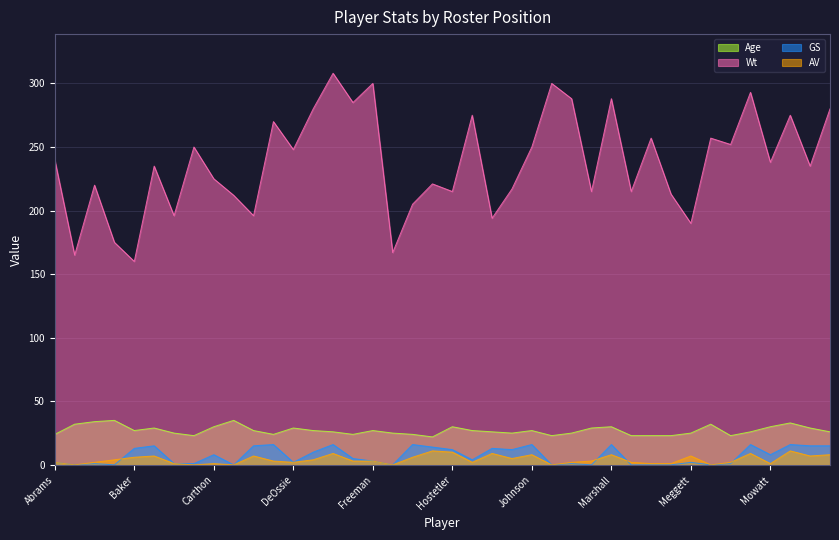

Reading left to right, what are all the values shown in this chart?

Age: Abrams=24	Allegre=32	Anderson=34	Bahr=35	Baker=27	Banks=29	Brown=25	Bunch=23	Carthon=30	Cavanaugh=35	Collins=27	Cross=24	DeOssie=29	Dorsey=27	Elliott=26	Fox=24	Freeman=27	Greene=25	Guyton=24	Hampton=22	Hostetler=30	Howard=27	Ingram=26	Jackson=25	Johnson=27	Jones=23	Kratch=25	Landeta=29	Marshall=30	McCaffrey=23	McGhee=23	McGriggs=23	Meggett=25	Meisner=32	Miller=23	Moore=26	Mowatt=30	Oates=33	Reasons=29	Riesenberg=26
Wt: Abrams=240	Allegre=165	Anderson=220	Bahr=175	Baker=160	Banks=235	Brown=196	Bunch=250	Carthon=225	Cavanaugh=212	Collins=196	Cross=270	DeOssie=248	Dorsey=280	Elliott=308	Fox=285	Freeman=300	Greene=167	Guyton=205	Hampton=221	Hostetler=215	Howard=275	Ingram=194	Jackson=217	Johnson=250	Jones=300	Kratch=288	Landeta=215	Marshall=288	McCaffrey=215	McGhee=257	McGriggs=213	Meggett=190	Meisner=257	Miller=252	Moore=293	Mowatt=238	Oates=275	Reasons=235	Riesenberg=280
GS: Abrams=2	Allegre=0	Anderson=1	Bahr=0	Baker=13	Banks=15	Brown=1	Bunch=1	Carthon=8	Cavanaugh=0	Collins=15	Cross=16	DeOssie=2	Dorsey=10	Elliott=16	Fox=5	Freeman=3	Greene=0	Guyton=16	Hampton=14	Hostetler=12	Howard=4	Ingram=13	Jackson=12	Johnson=16	Jones=0	Kratch=1	Landeta=0	Marshall=16	McCaffrey=0	McGhee=0	McGriggs=0	Meggett=2	Meisner=0	Miller=1	Moore=16	Mowatt=8	Oates=16	Reasons=15	Riesenberg=15
AV: Abrams=2	Allegre=0	Anderson=2	Bahr=4	Baker=6	Banks=7	Brown=1	Bunch=0	Carthon=1	Cavanaugh=0	Collins=7	Cross=3	DeOssie=2	Dorsey=4	Elliott=9	Fox=3	Freeman=3	Greene=0	Guyton=6	Hampton=11	Hostetler=10	Howard=2	Ingram=9	Jackson=5	Johnson=8	Jones=0	Kratch=2	Landeta=3	Marshall=8	McCaffrey=2	McGhee=1	McGriggs=1	Meggett=7	Meisner=0	Miller=2	Moore=9	Mowatt=1	Oates=11	Reasons=7	Riesenberg=8